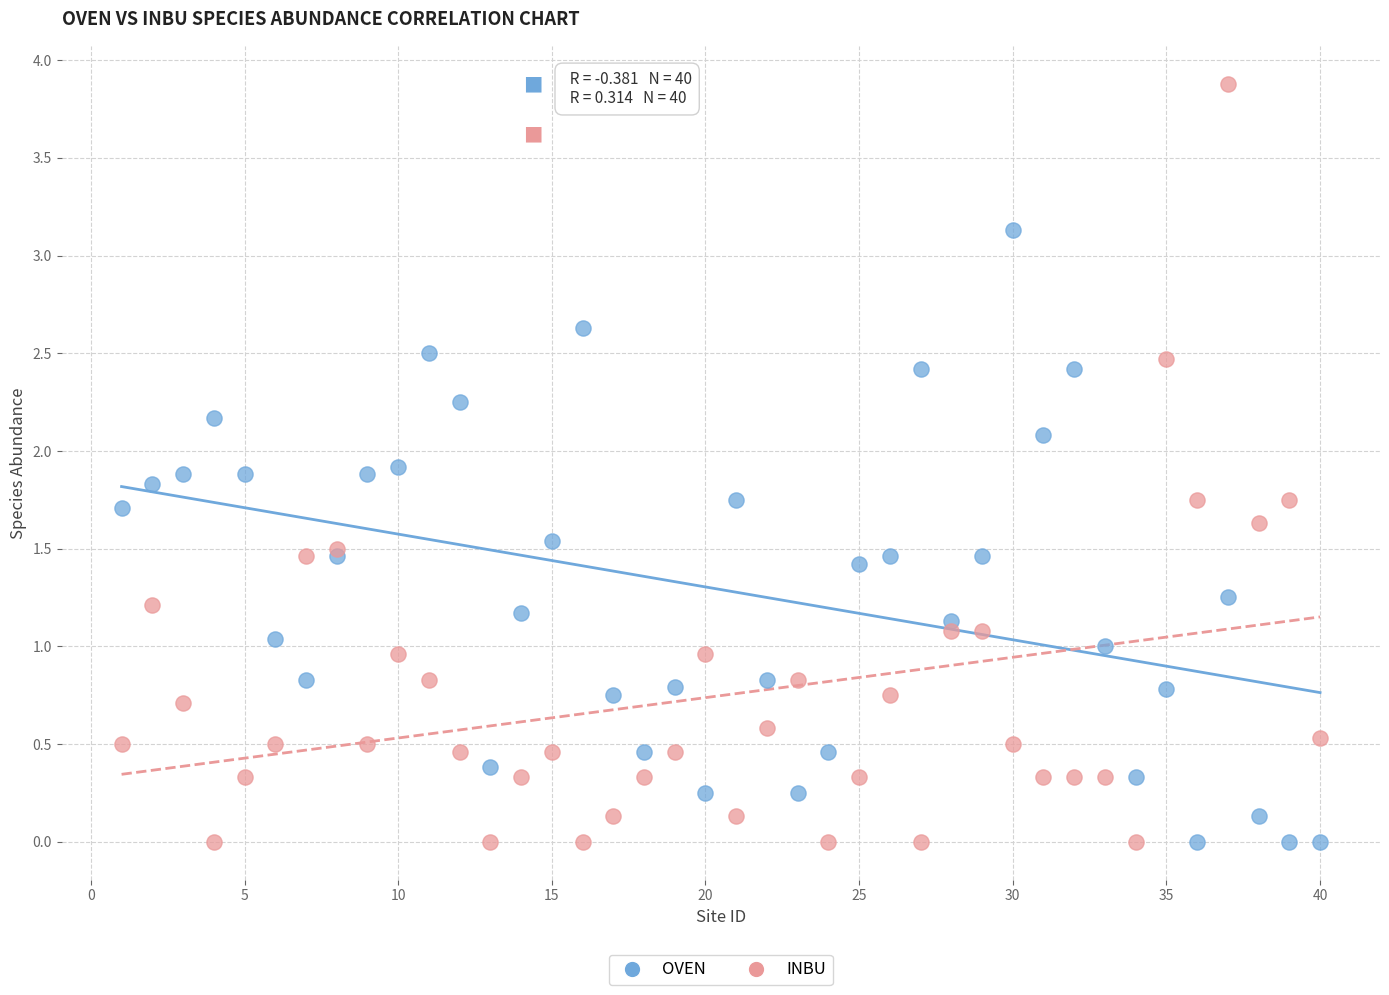

Which series contains the highest Y value?

INBU